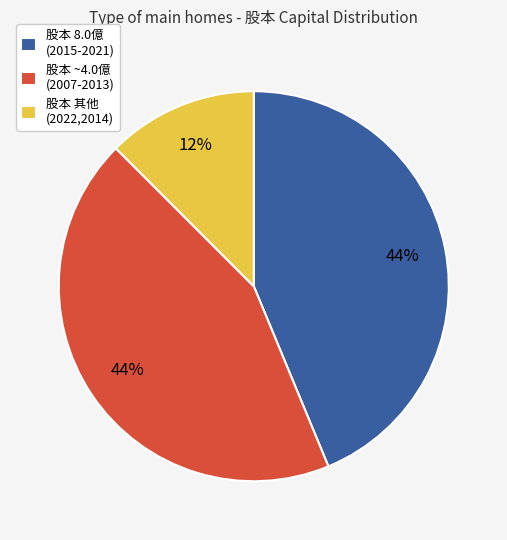

Count the number of slices in the pie.

3